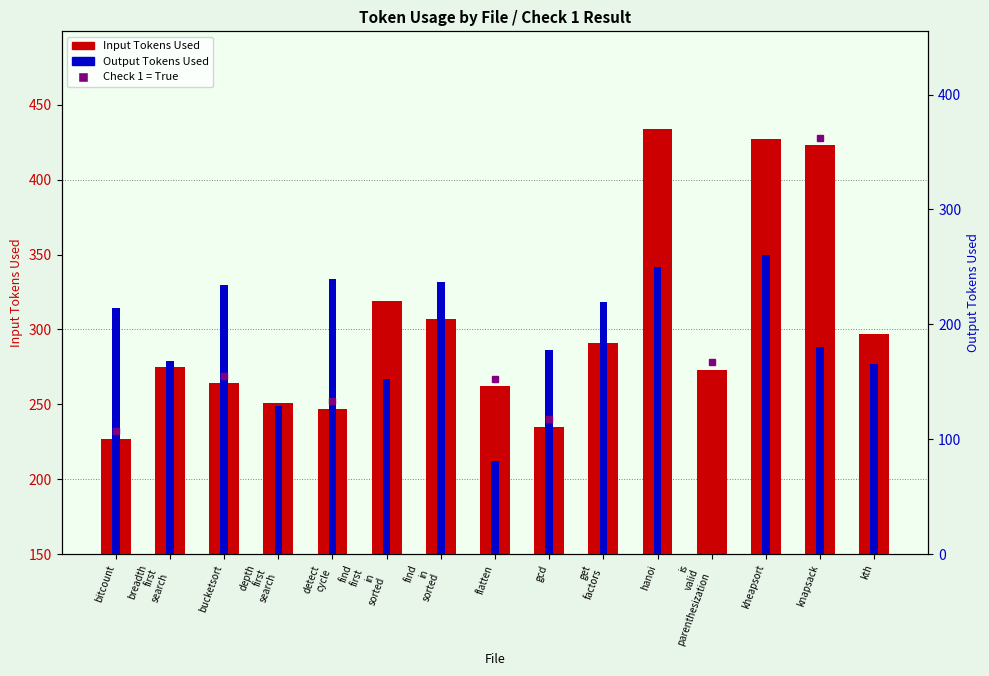

Which series changed the most between detect
cycle and is
valid
parenthesization?

Output Tokens Used